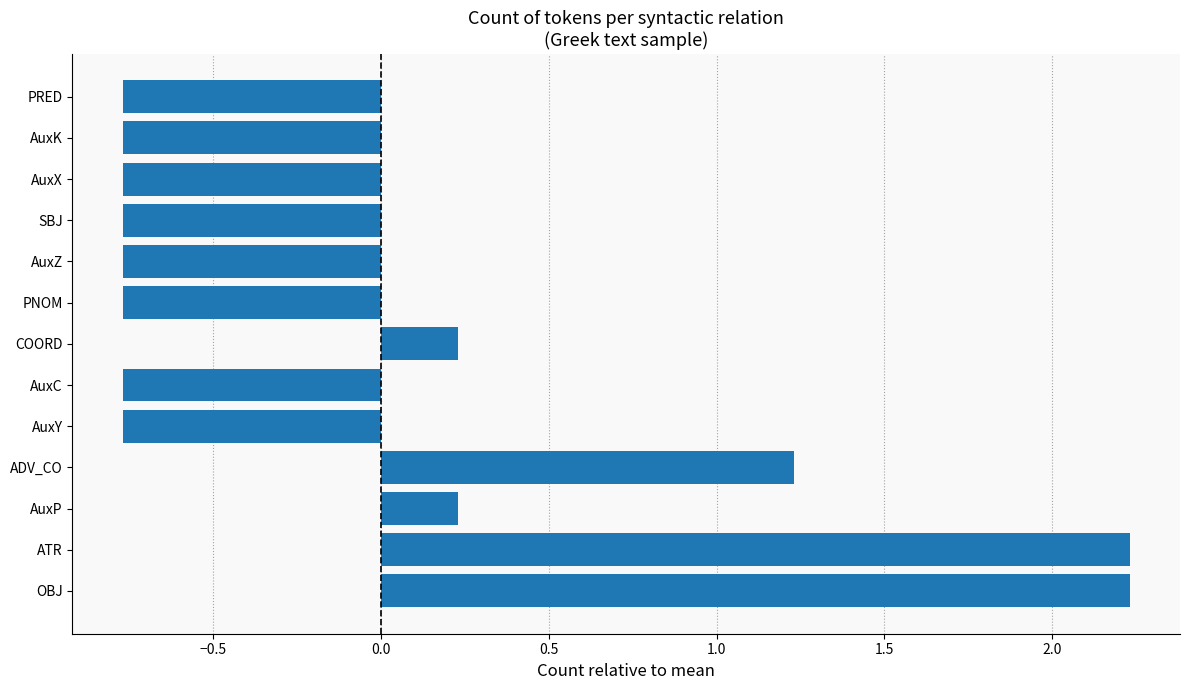

What is the greatest value displayed?

2.2